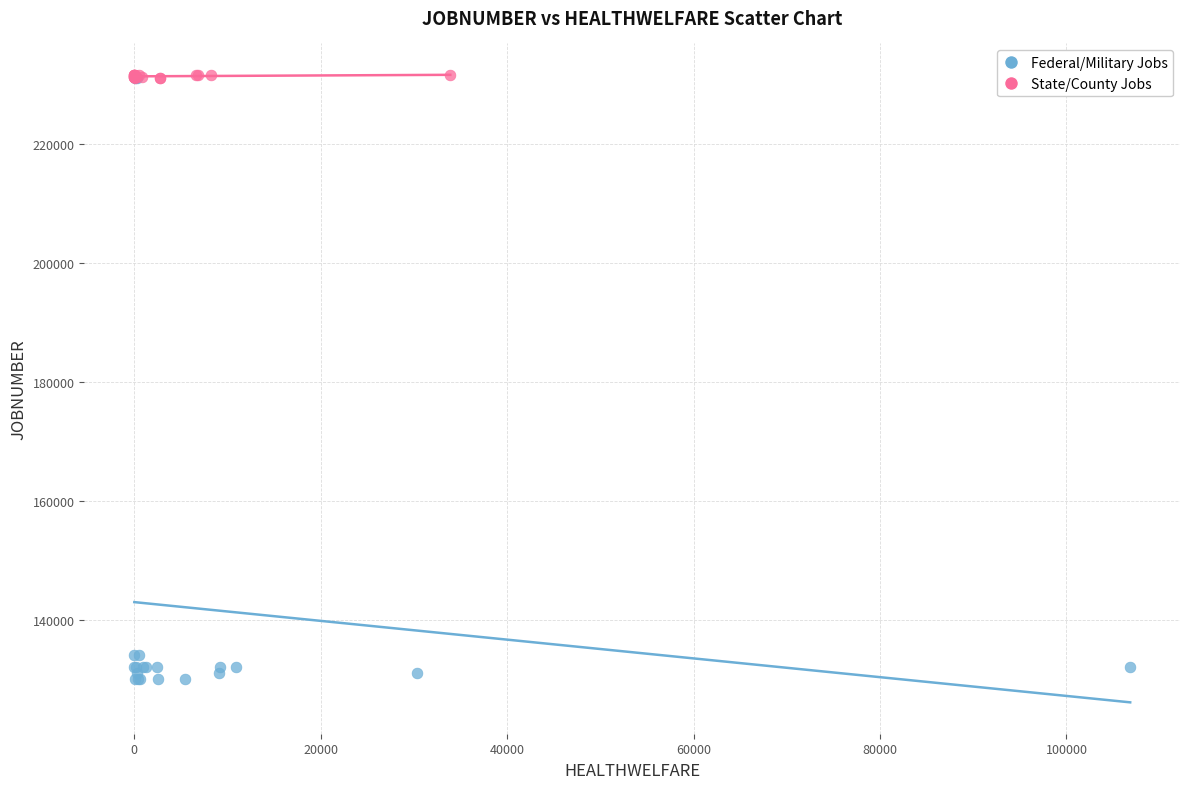

Which series has the largest Y range (max minus min)?

Federal/Military Jobs